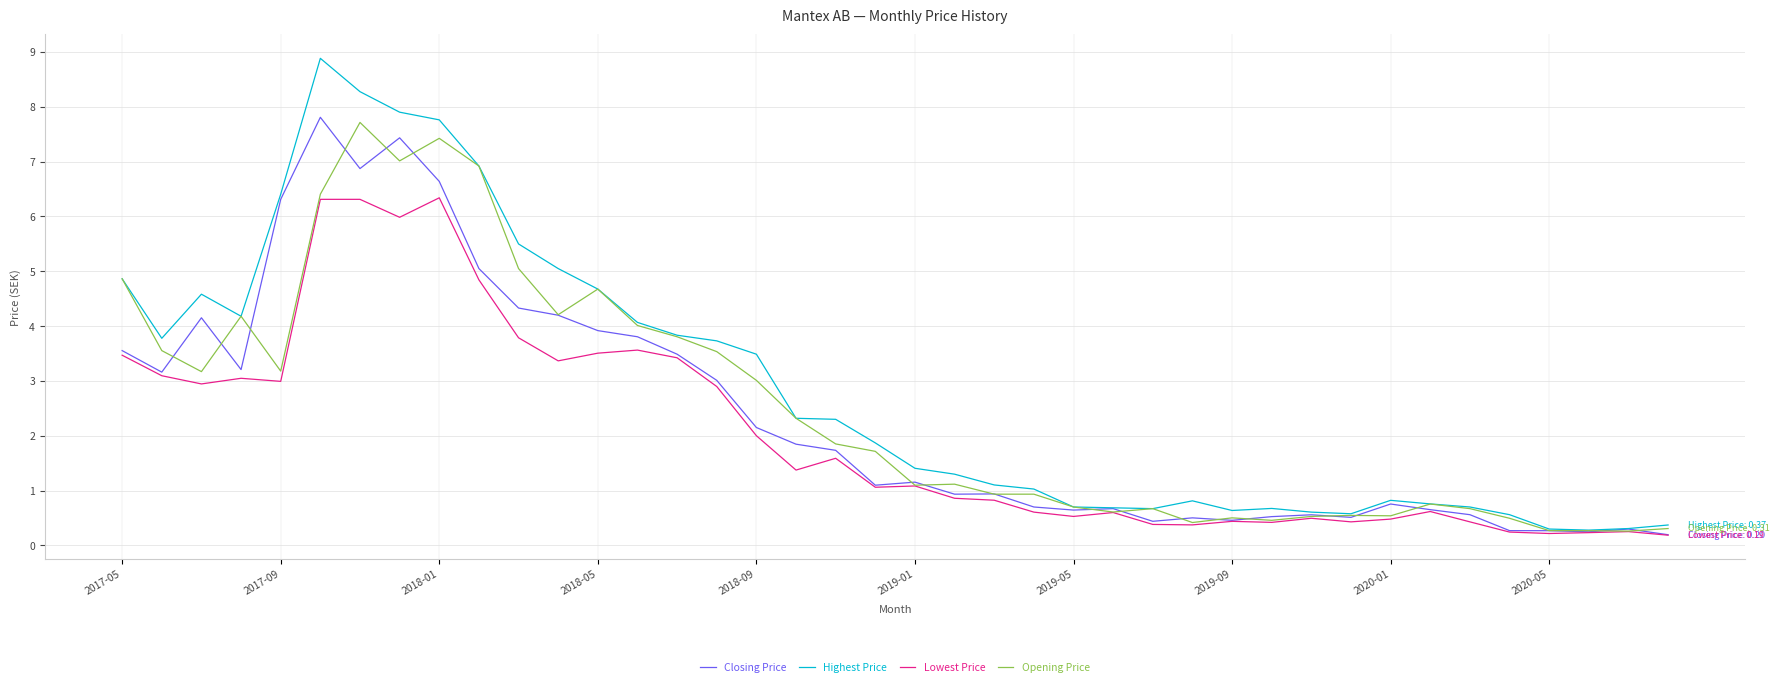

Which series has the largest range (max minus min)?

Highest Price